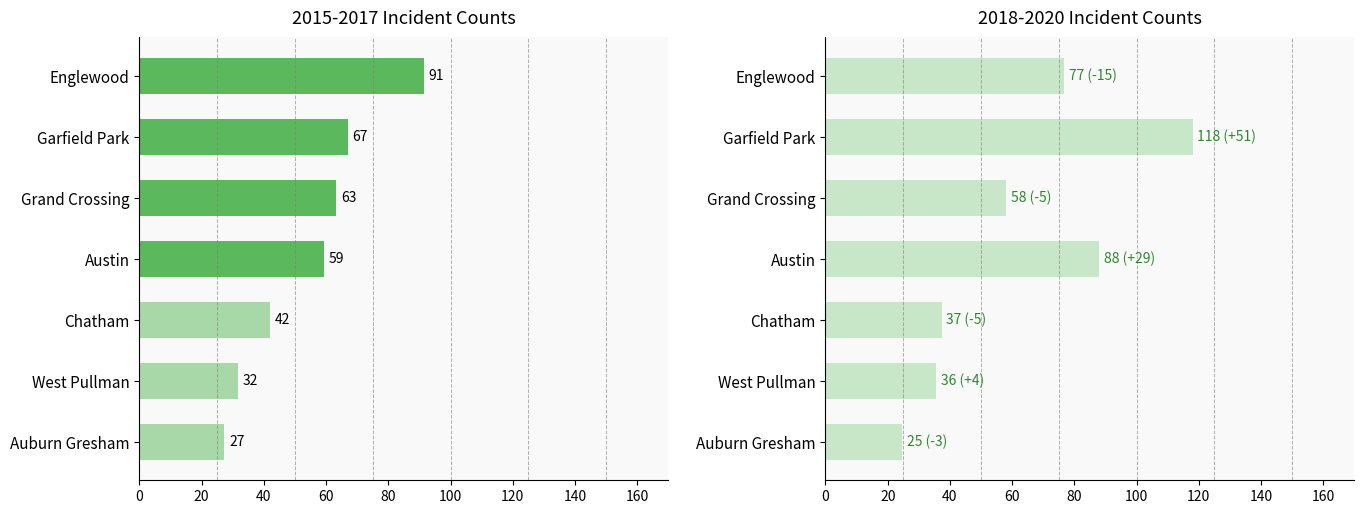

List the series in order of their peak value, highest first.

2018-2020 avg, 2015-2017 avg